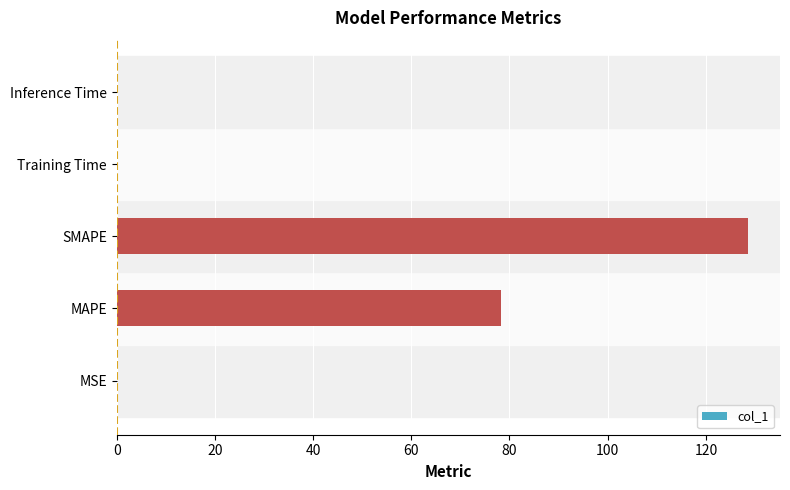

Is it true that the value at MAPE is 78.3?

True